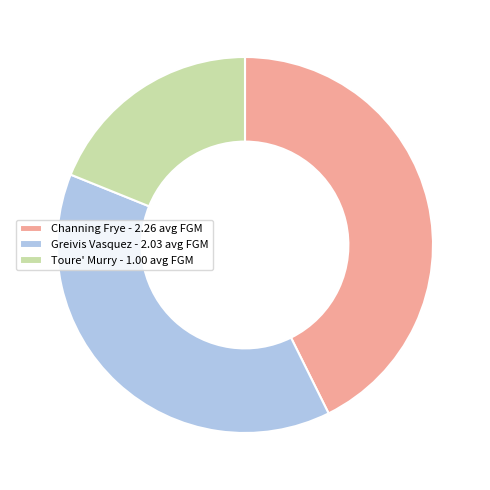

Approximately how many times larger is the value at Toure' Murry - 1.00 avg FGM compared to Greivis Vasquez - 2.03 avg FGM?

0.5